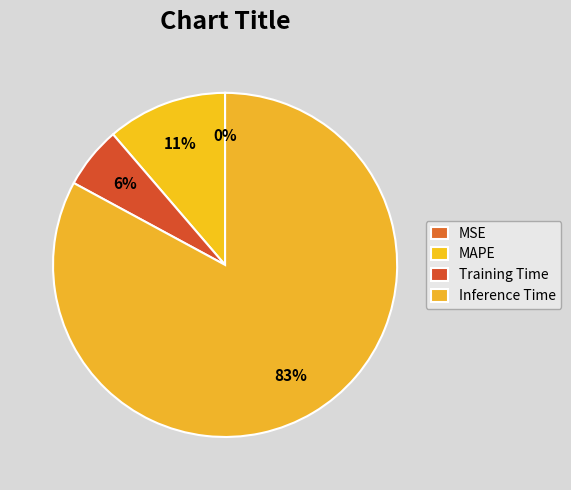

Combined, what portion of the pie is Training Time and MAPE?

17.1%